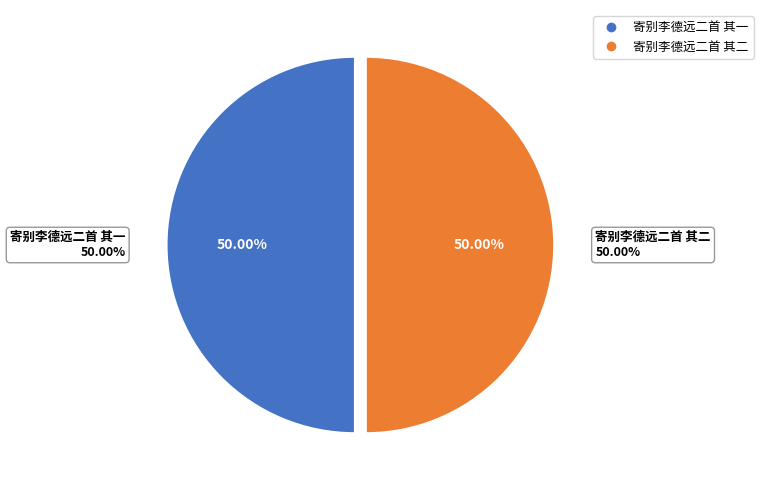

The 寄别李德远二首 其二 slice represents 61% of the pie. True or false?

False